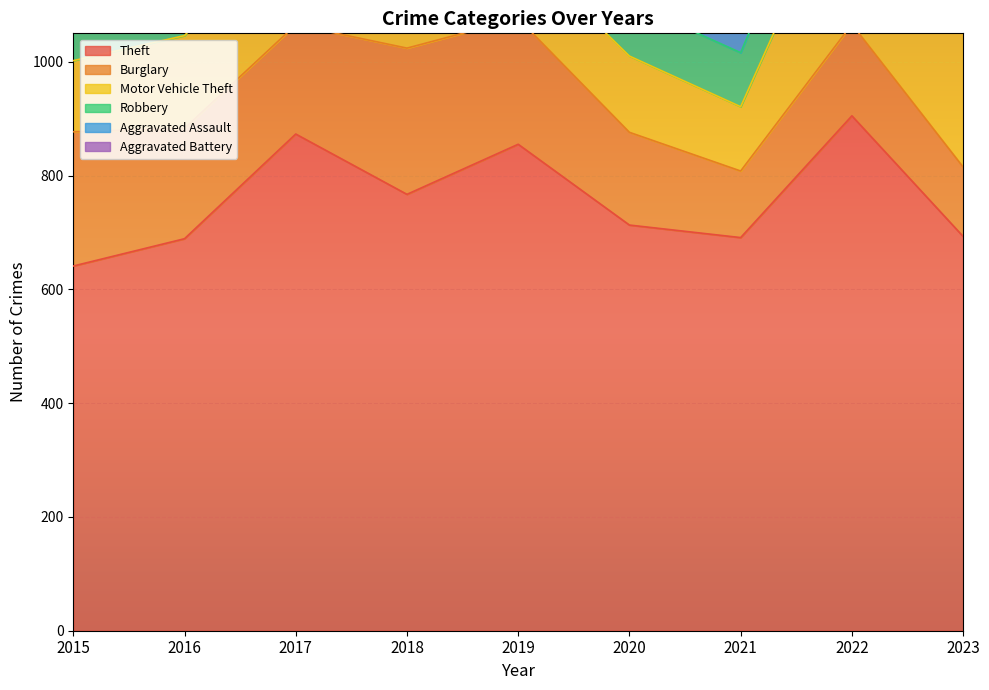

At which label is Aggravated Assault closest to 60?

2017